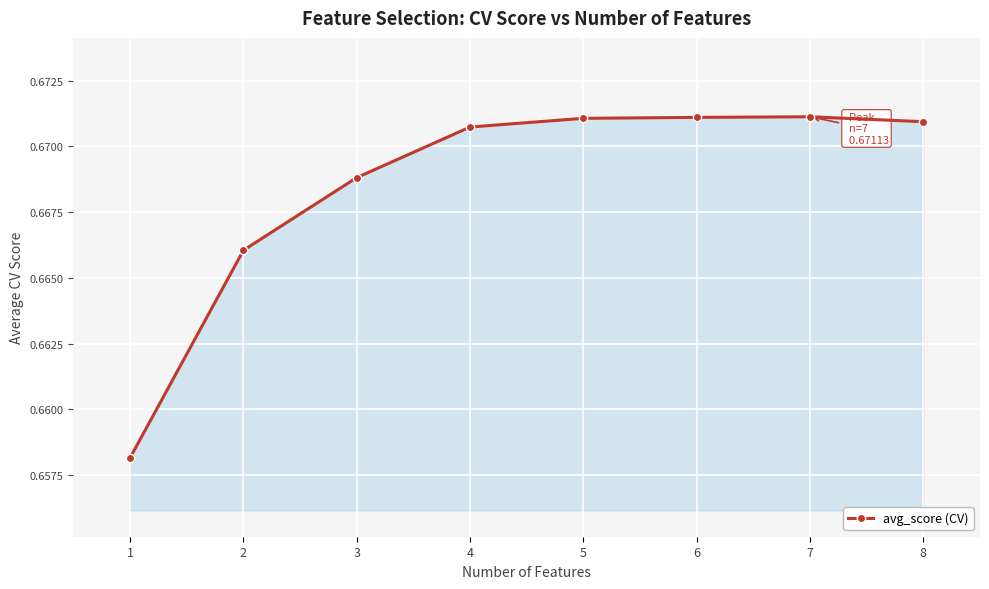

The chart shows a value of 1.1 at 1. True or false?

False